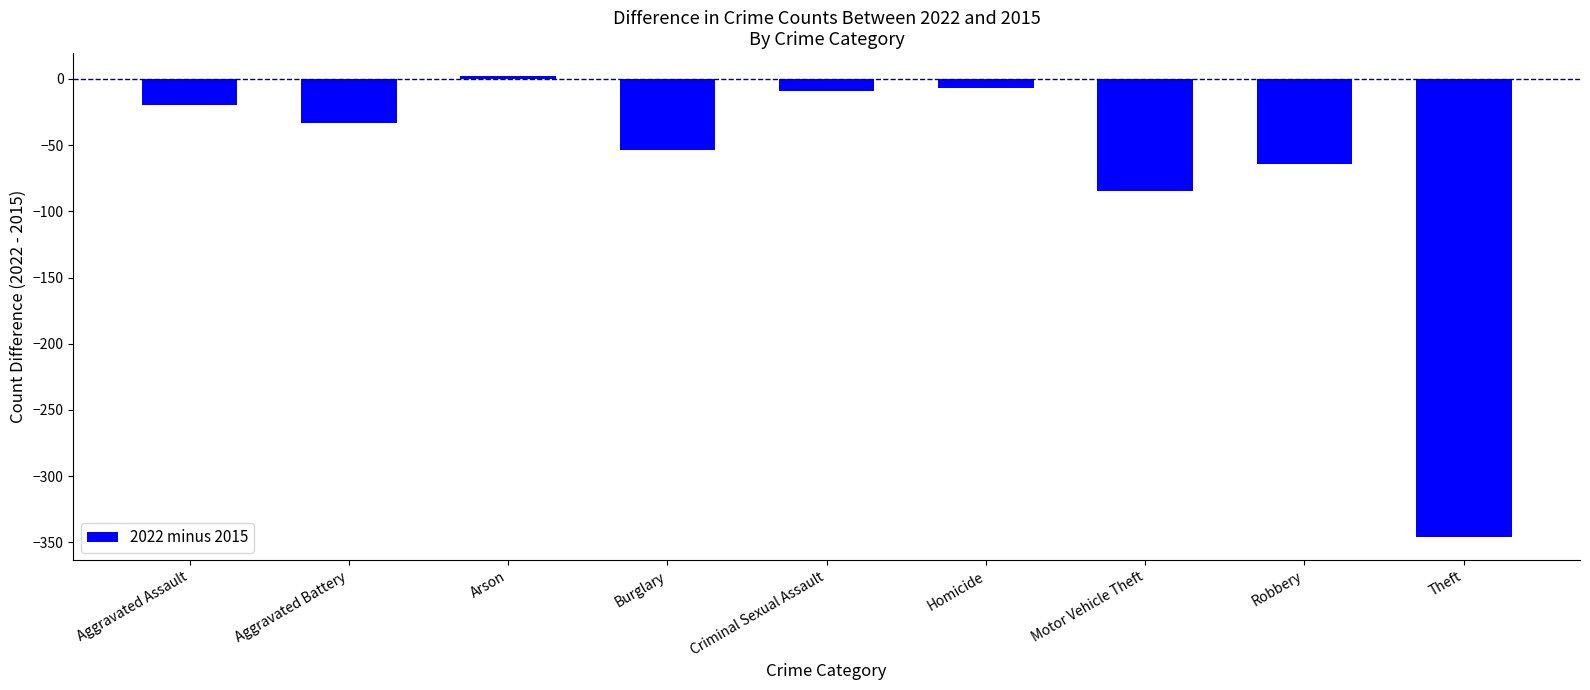

What is the label of the 2nd bar from the right?

Robbery